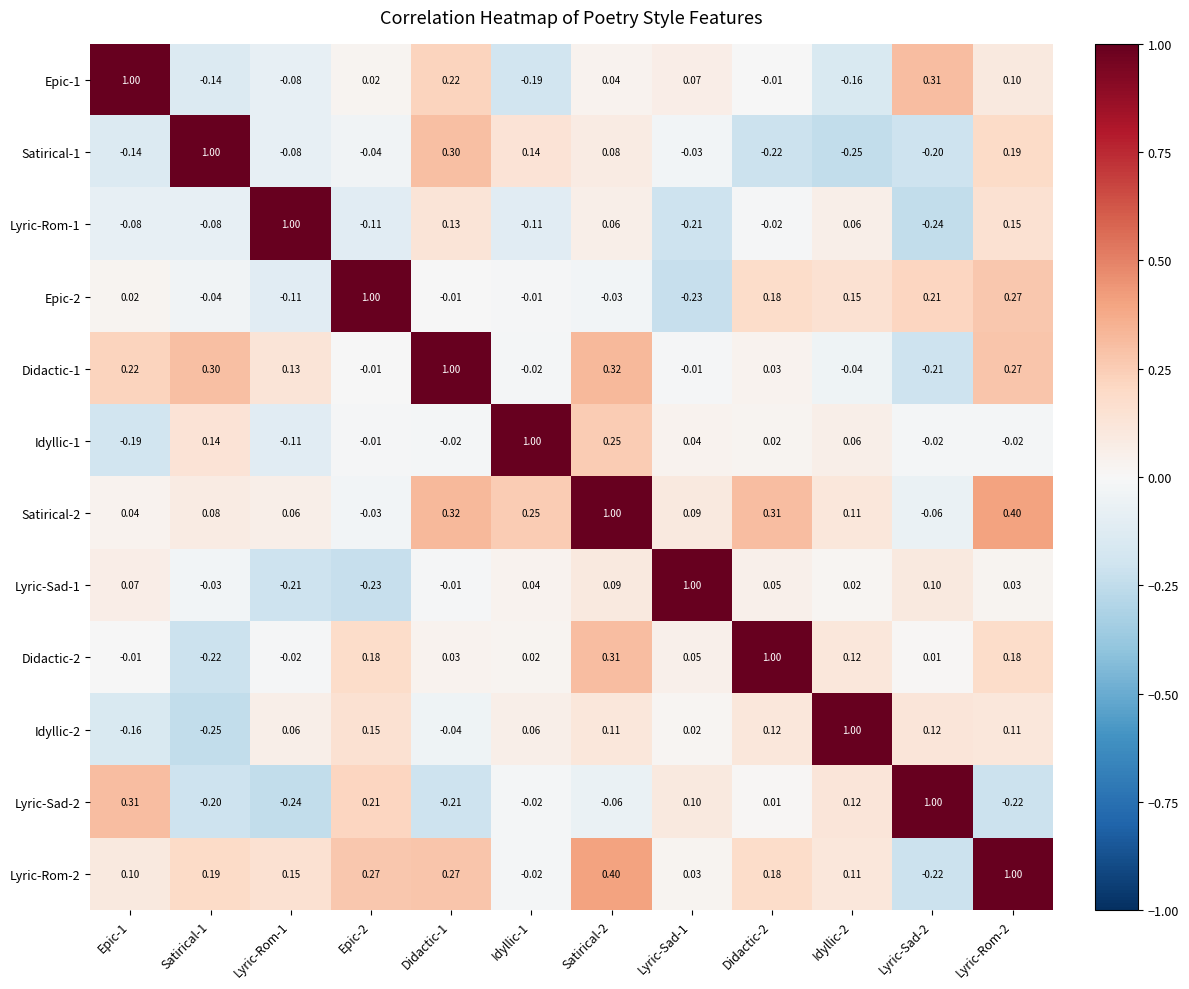

Is the value of Satirical-1 at Lyric-Rom-1 greater than the value of Didactic-2 at Lyric-Rom-1?

No